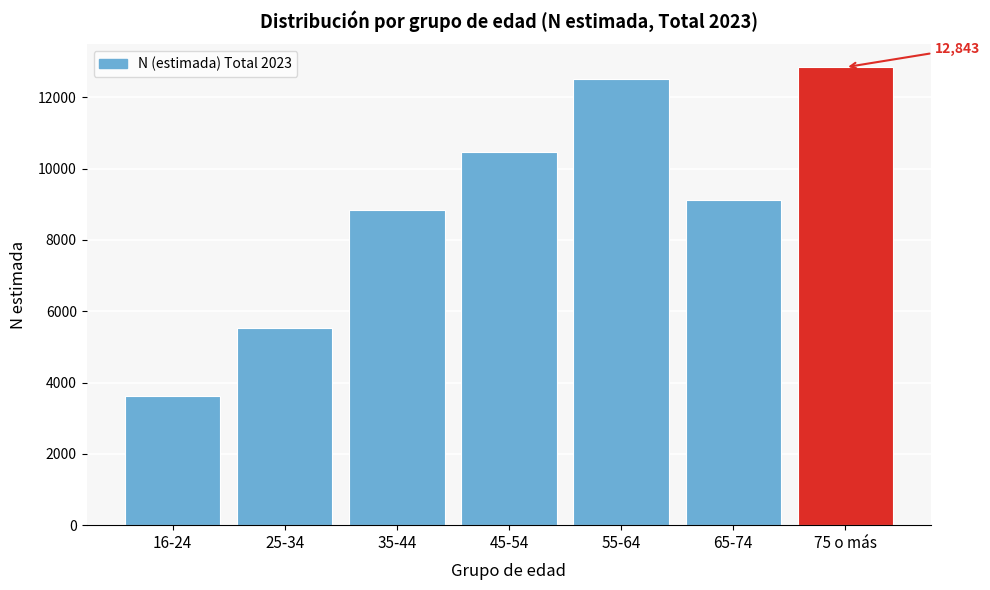

Reading left to right, what are all the values shown in this chart?

3612	5518	8850	10461	12511	9119	12843